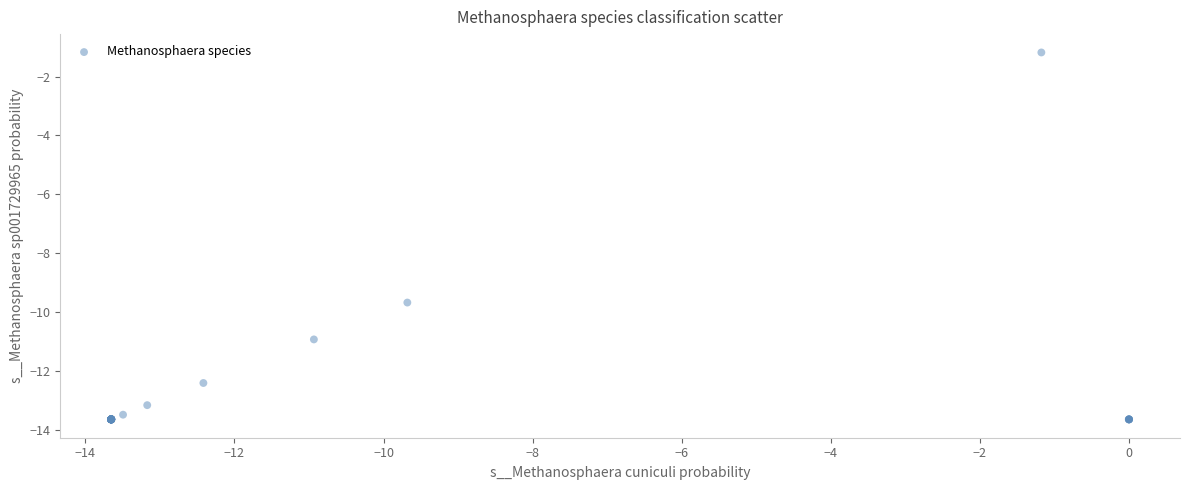

What Y value in the scatter plot is closest to -7?

-9.7